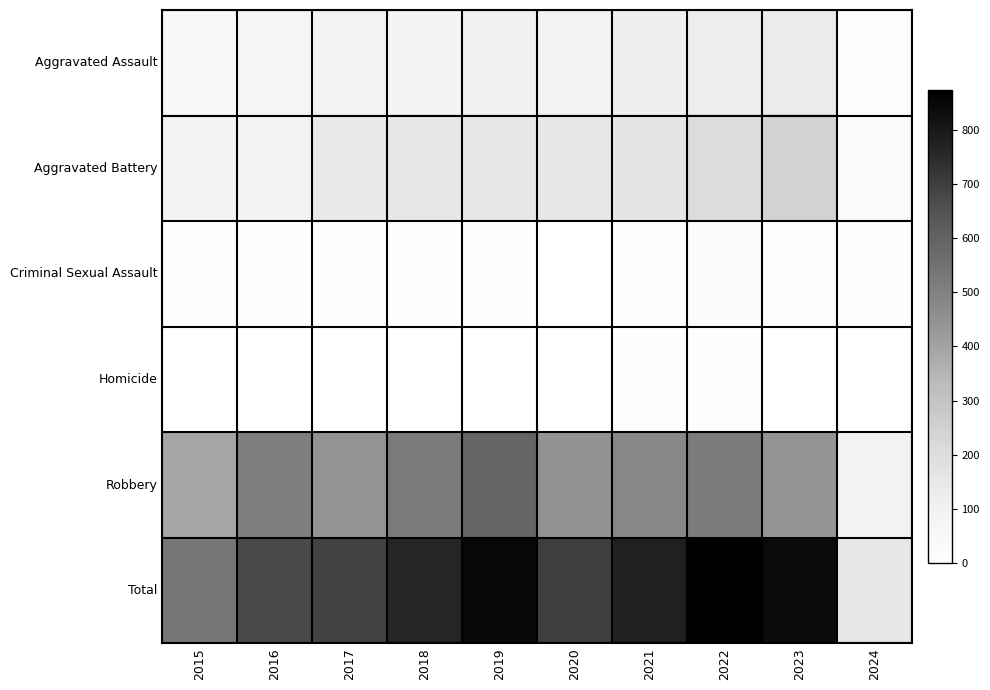

At which category is the sum across all series the highest?

2022